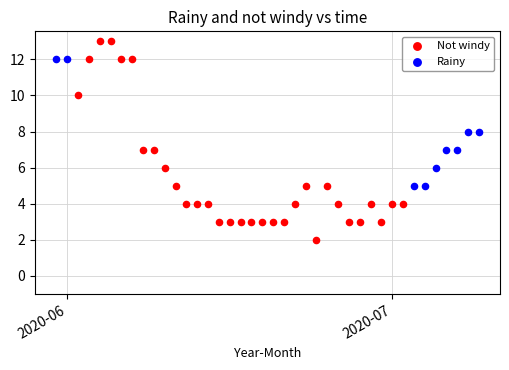

Which series reaches the minimum Y coordinate?

Not windy